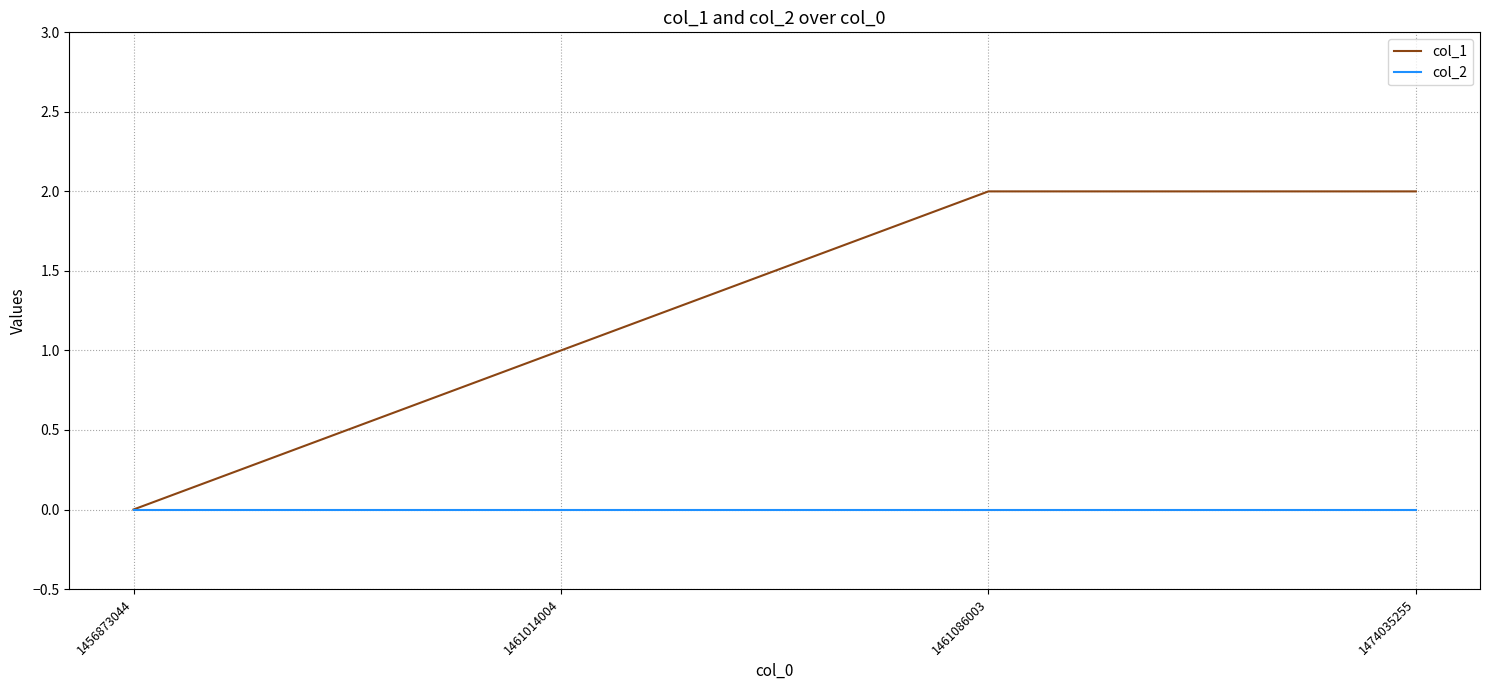

Which series changed the most between 1461014004 and 1461086003?

col_1